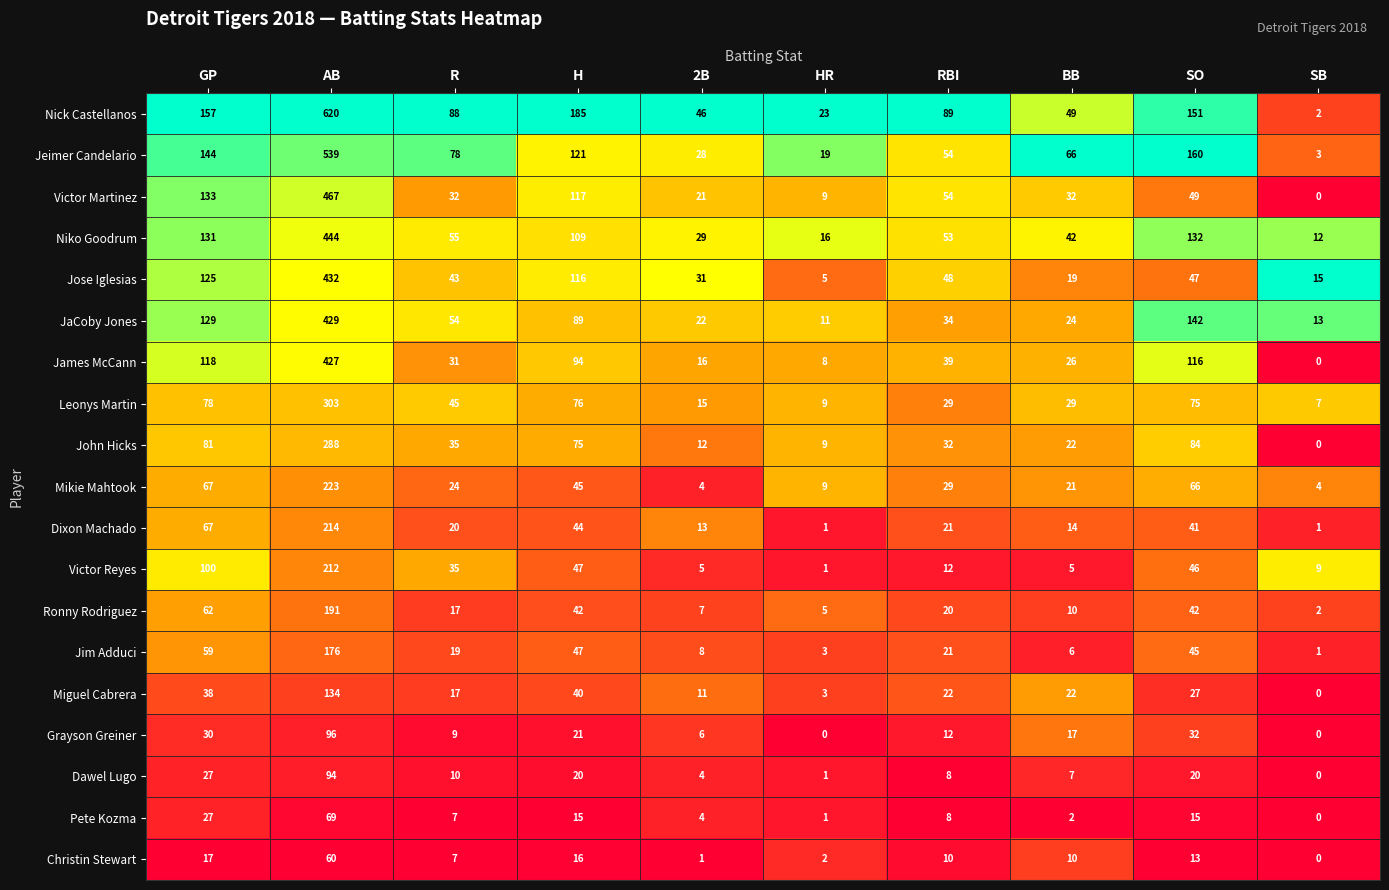

List the series in order of their peak value, lowest first.

Christin Stewart, Pete Kozma, Dawel Lugo, Grayson Greiner, Miguel Cabrera, Jim Adduci, Ronny Rodriguez, Victor Reyes, Dixon Machado, Mikie Mahtook, John Hicks, Leonys Martin, James McCann, JaCoby Jones, Jose Iglesias, Niko Goodrum, Victor Martinez, Jeimer Candelario, Nick Castellanos